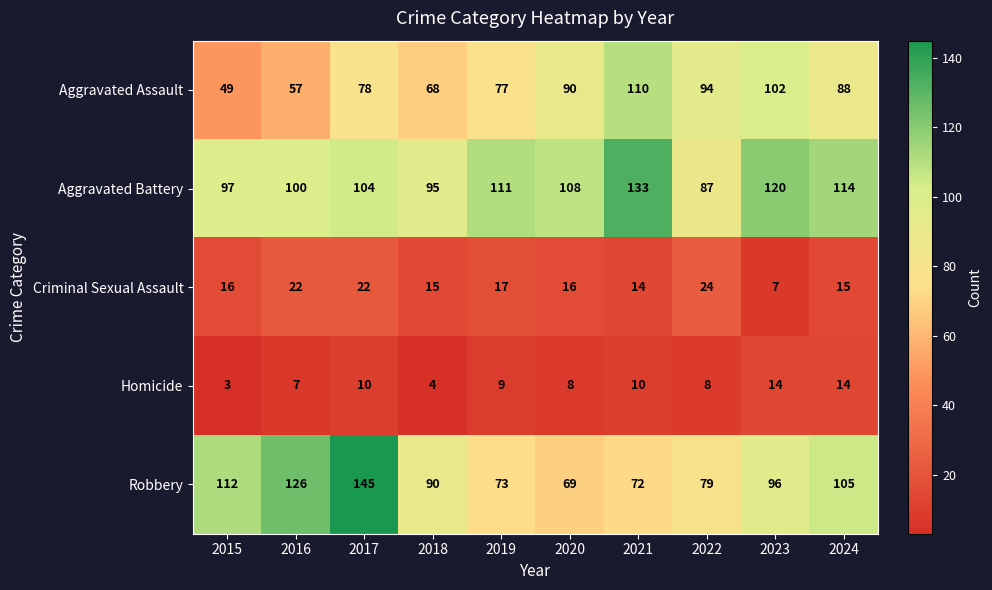

True or false: Aggravated Battery has a value of 100 at 2016.

True